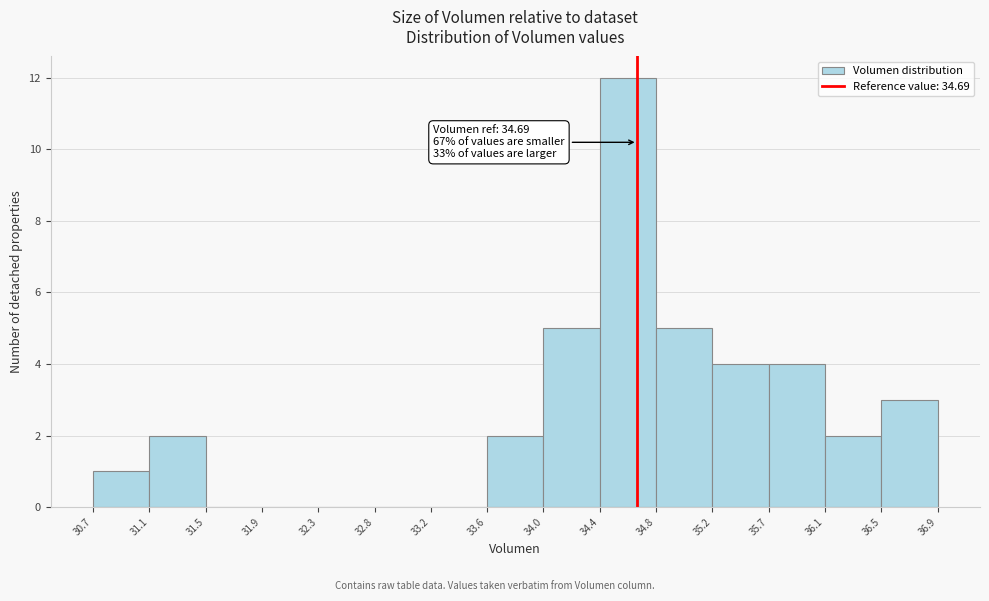

Which range on the x-axis has the tallest bar?

34.4 to 34.8